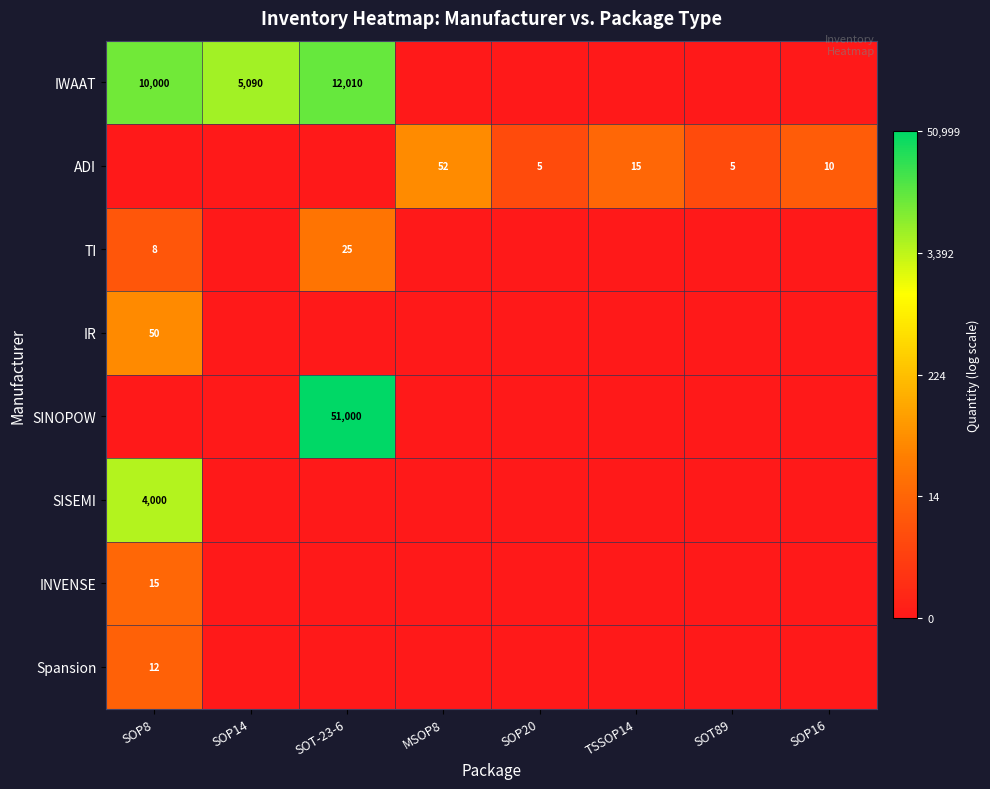

Is it true that IWAAT equals 10000 at SOP8?

True